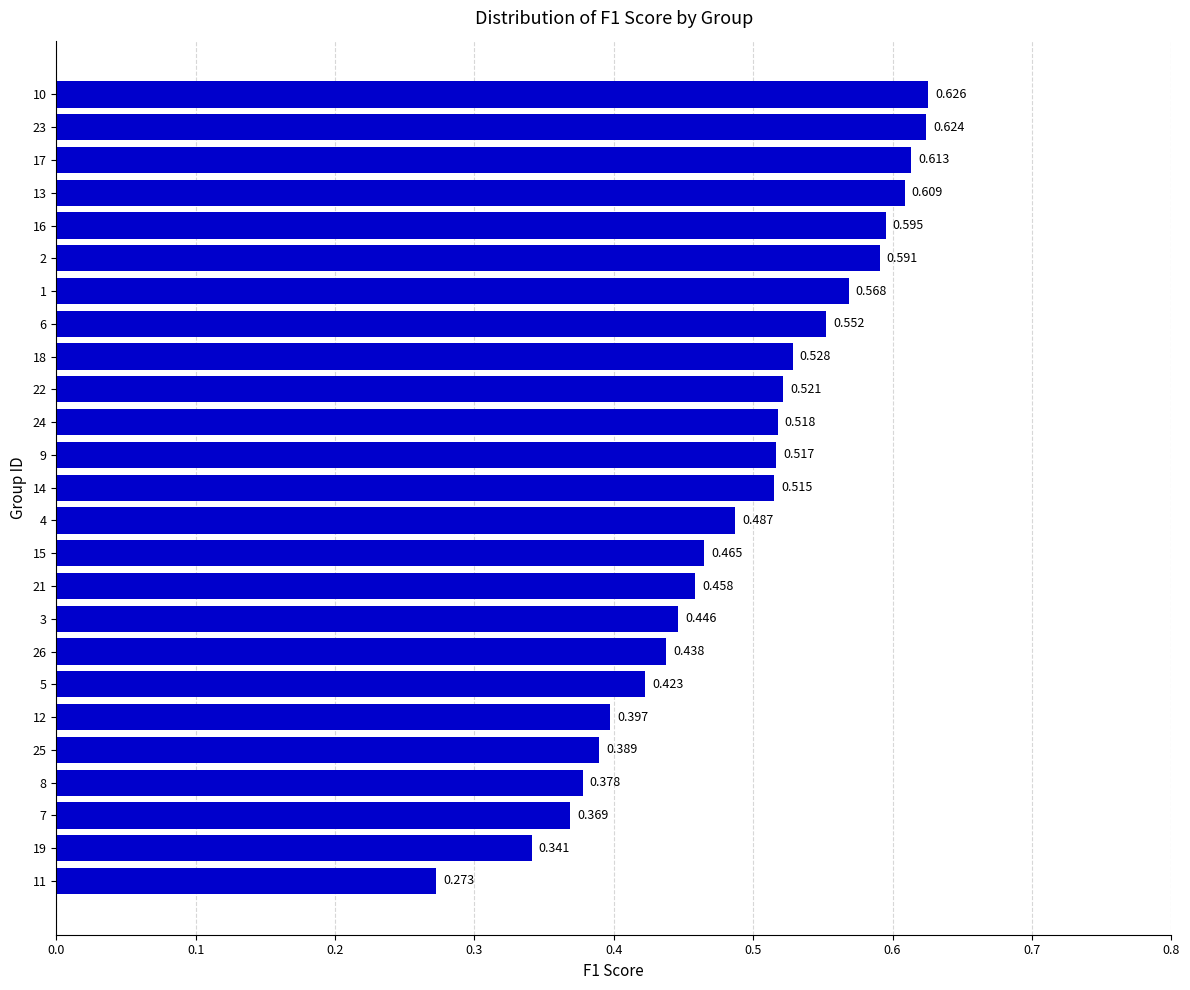

Rank the categories by value from lowest to highest.

11, 19, 7, 8, 25, 12, 5, 26, 3, 21, 15, 4, 14, 9, 24, 22, 18, 6, 1, 2, 16, 13, 17, 23, 10